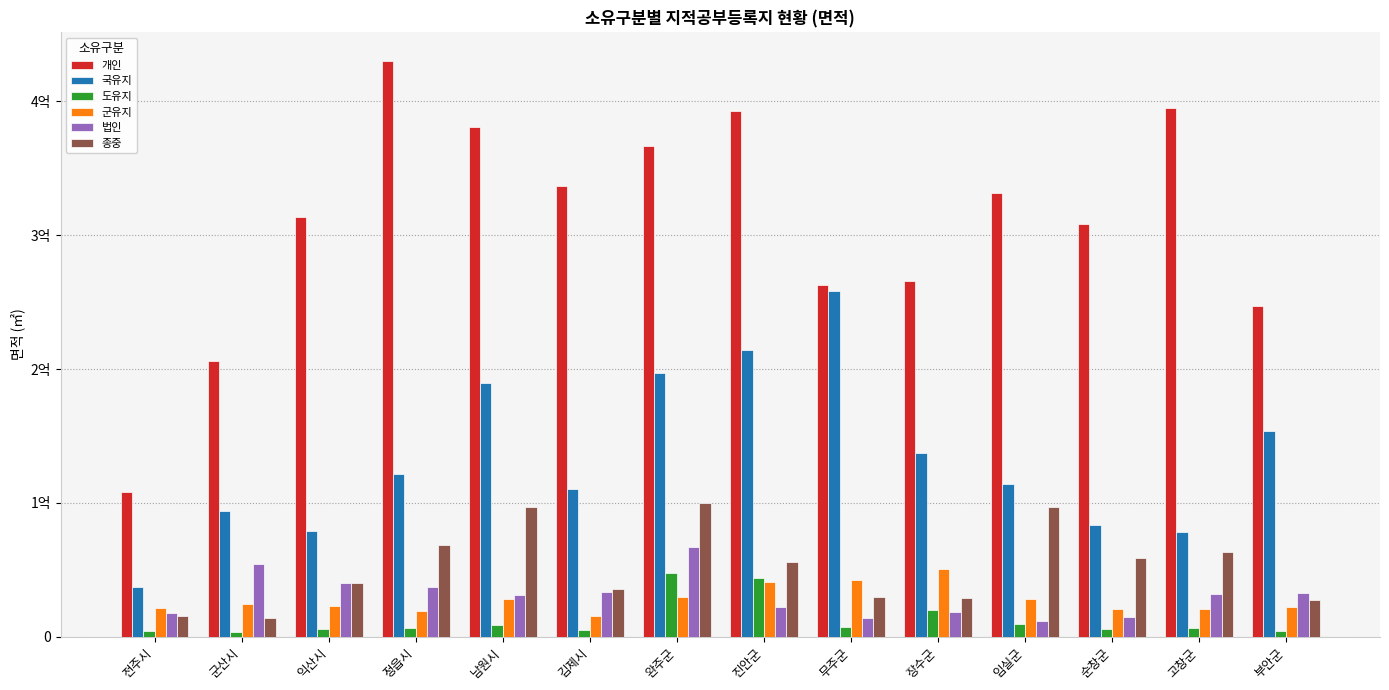

Is it true that 군유지 equals 28266999.1 at 임실군?

True